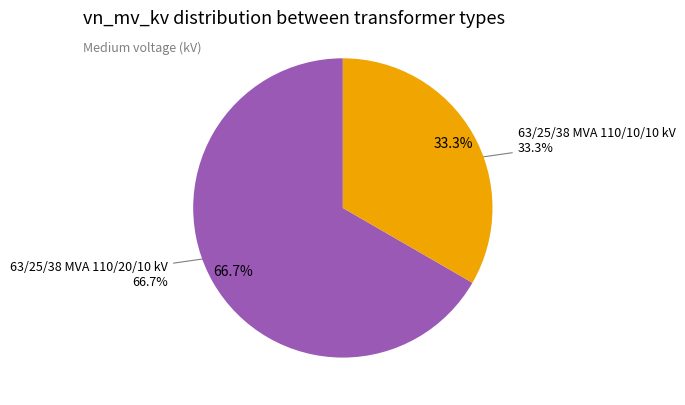

To the nearest percent, what is the combined percentage of 63/25/38 MVA 110/20/10 kV and 63/25/38 MVA 110/10/10 kV?

100%